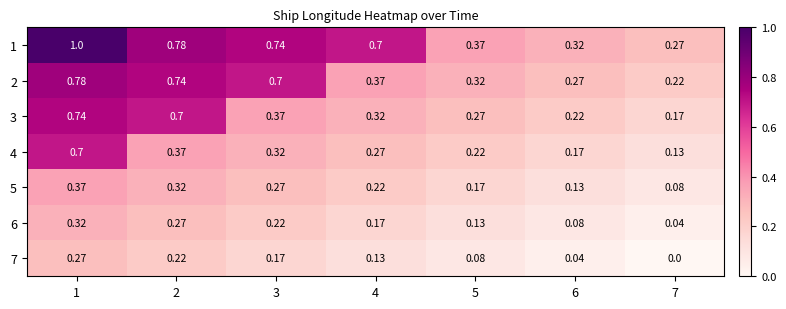

Is the value of 6 at 1 greater than the value of 4 at 6?

Yes